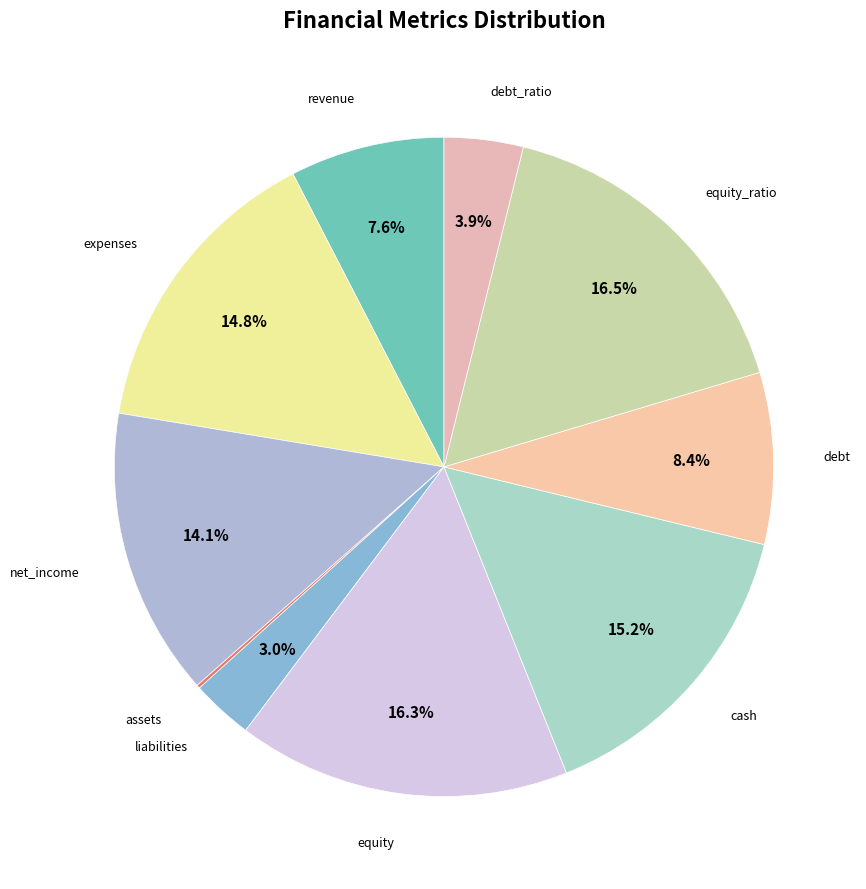

Is there a majority slice in this chart?

No